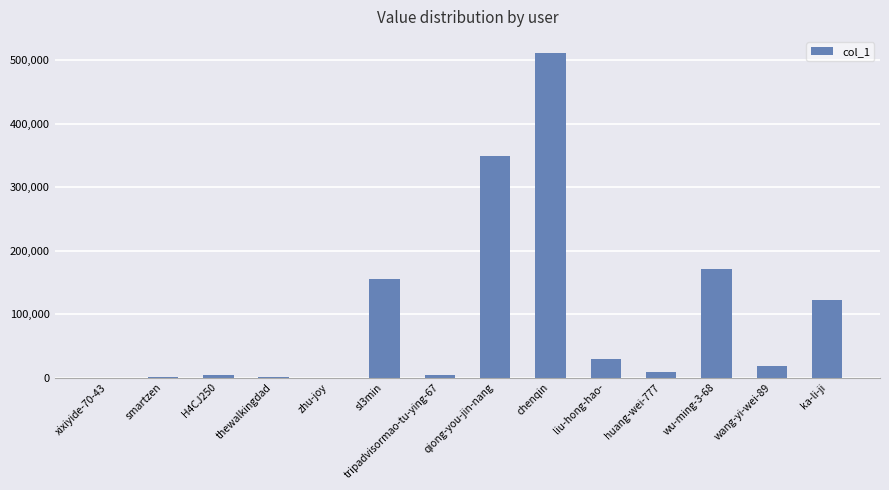

What is the sum of all values?

1375303